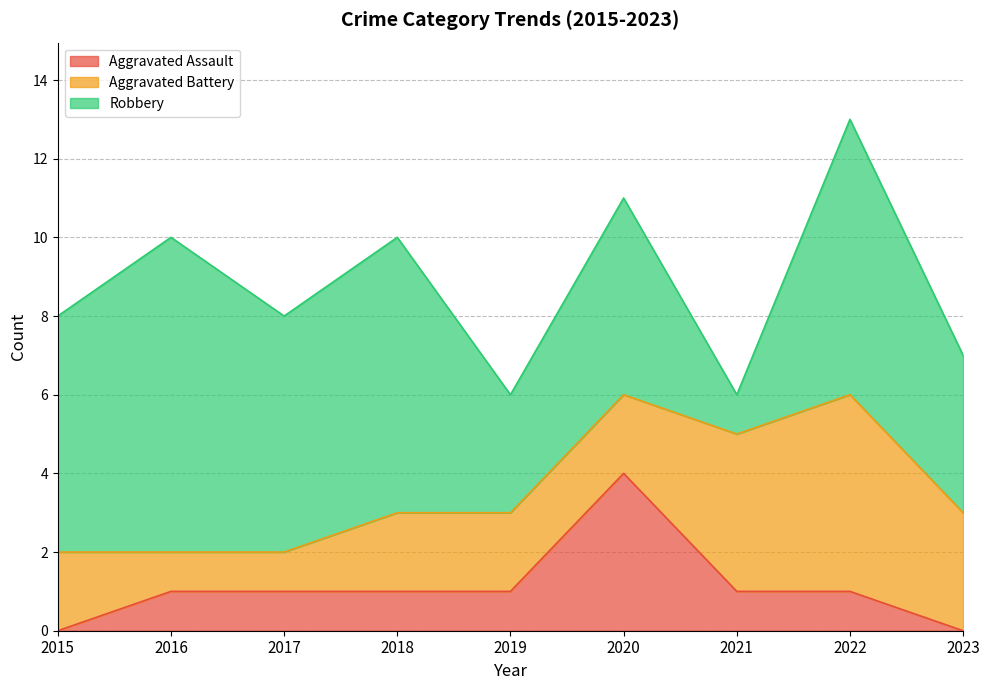

What is the spread (max minus min) of values at 2018?

6